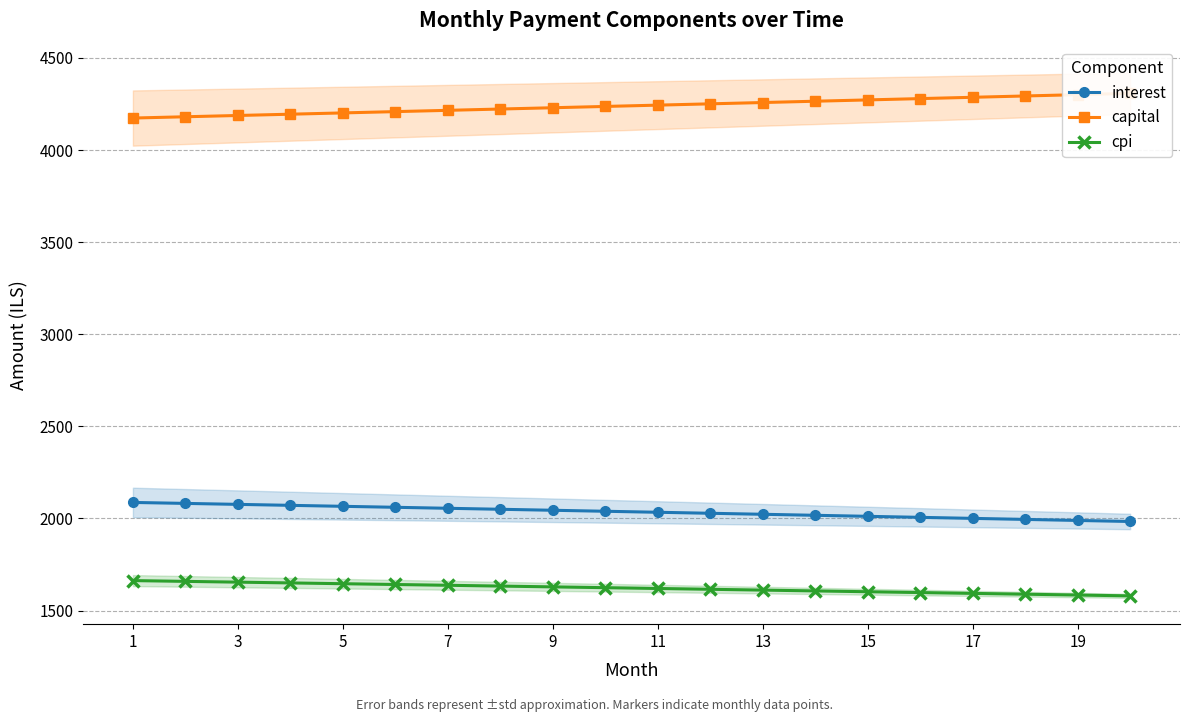

Does the chart have visible grid lines?

Yes